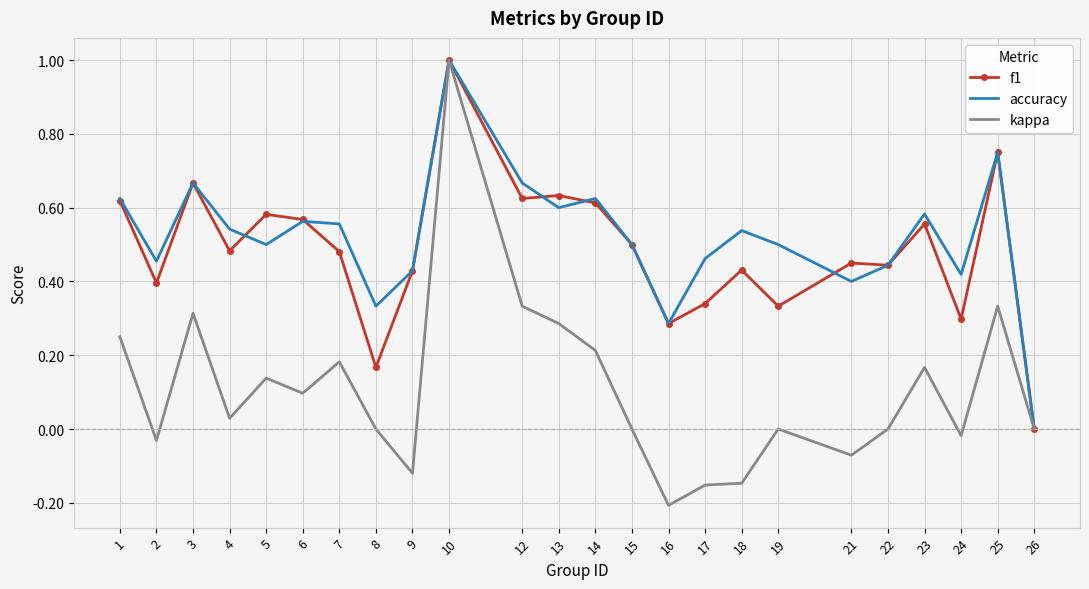

At which category is the sum across all series the highest?

10